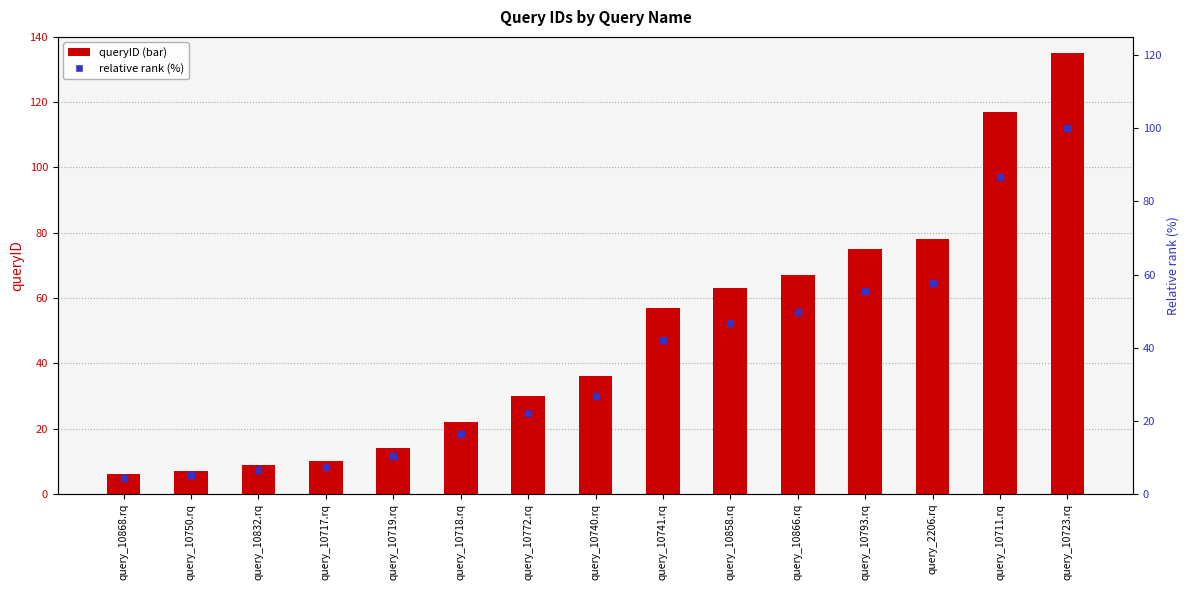

Which series contains the highest Y value?

queryID